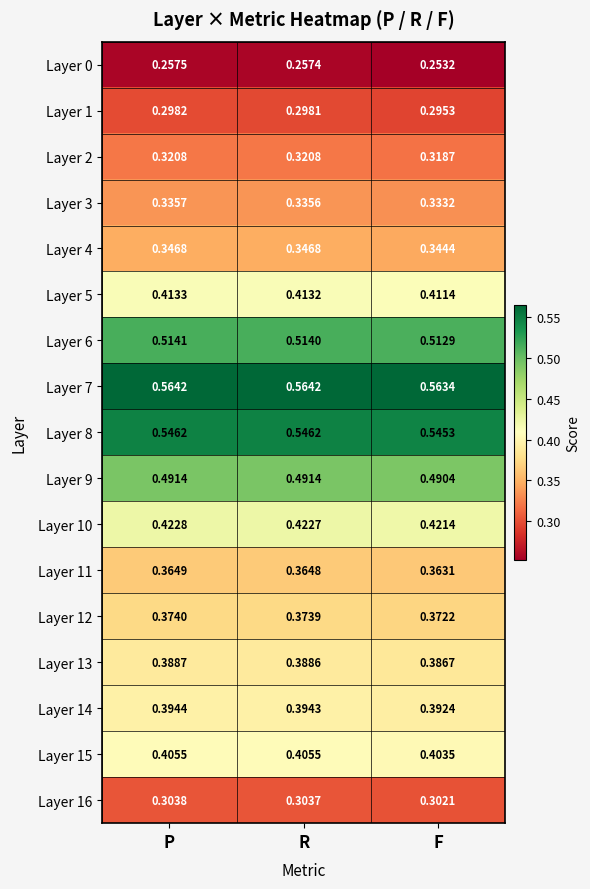

At which label does Layer 1 reach its minimum?

F